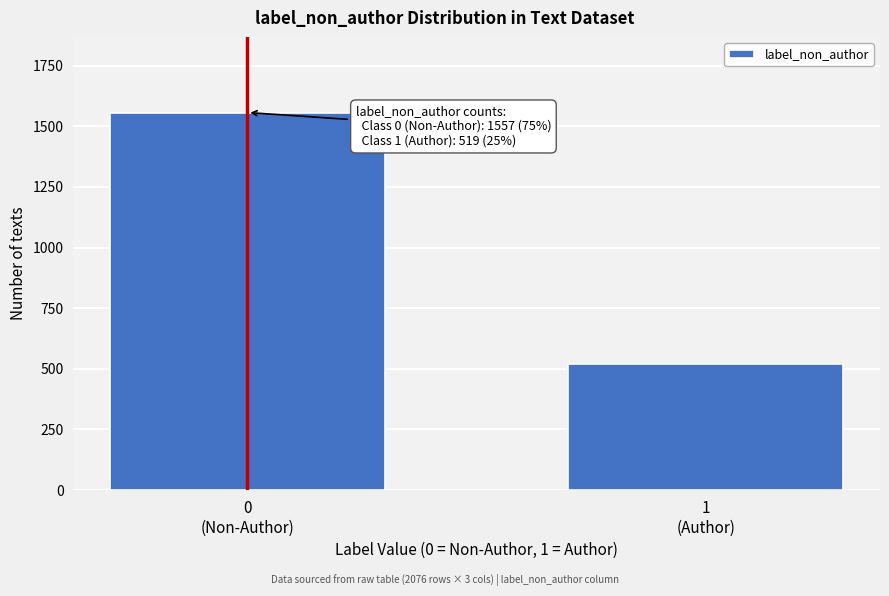

Reading left to right, list all the values displayed in this chart.

1557	519